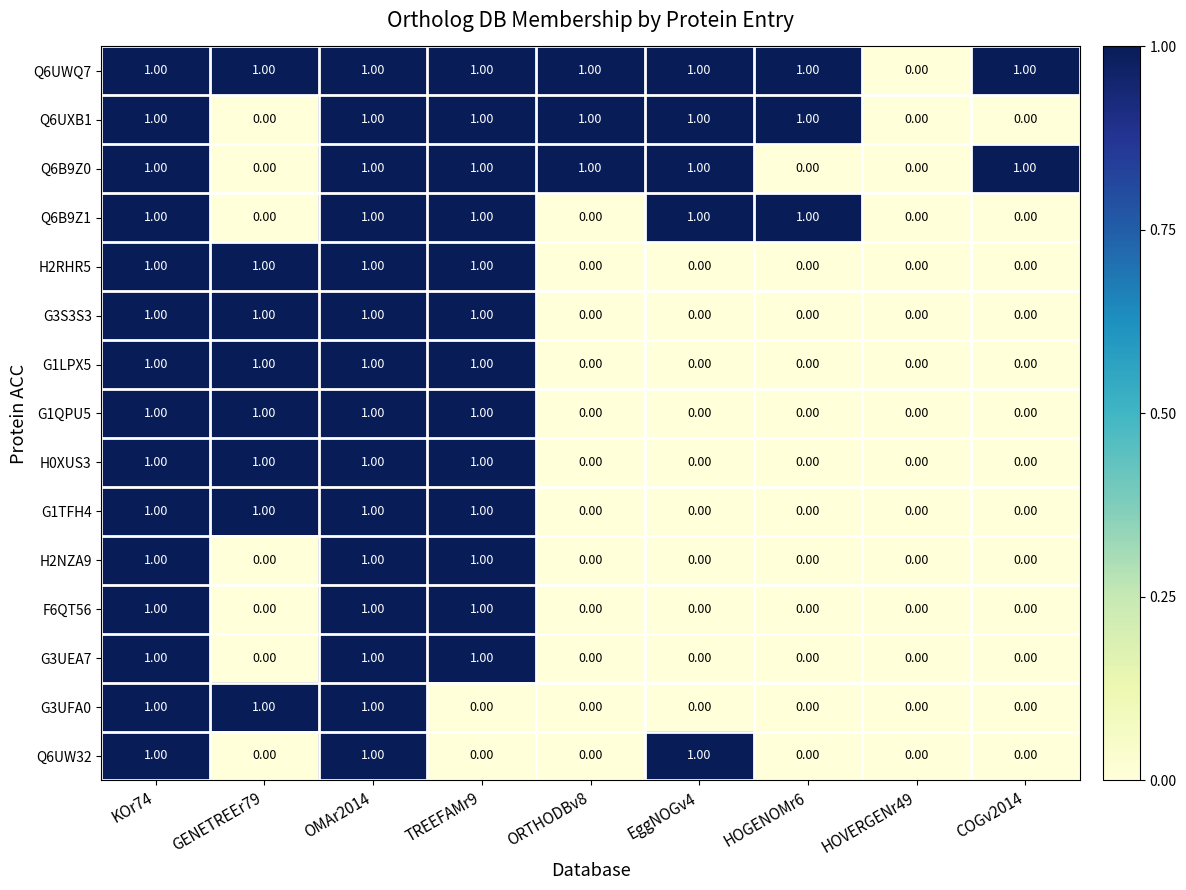

How many values in G3UFA0 are above zero?

3